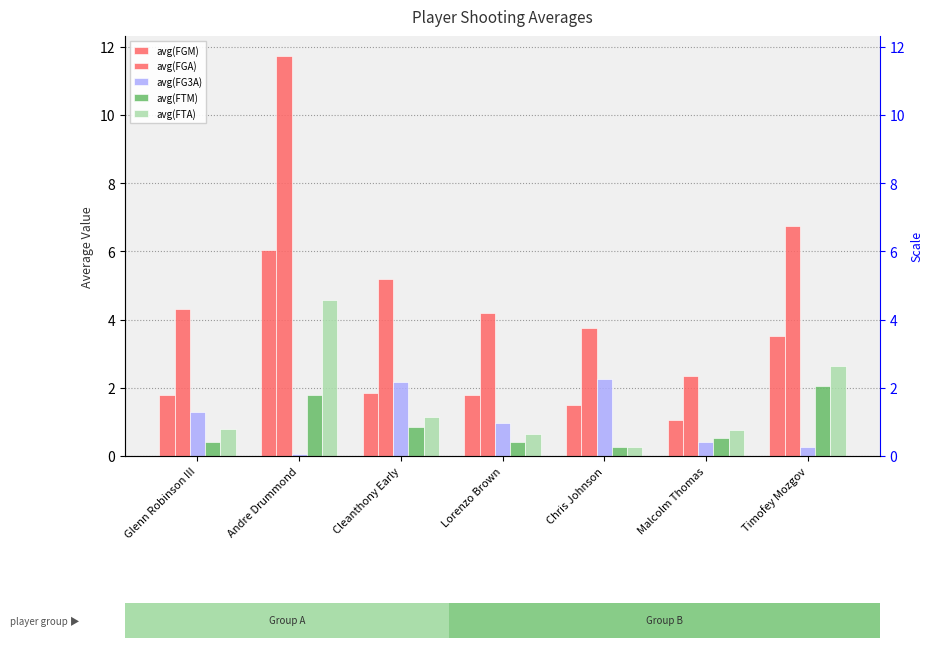

Is it true that avg(FGA) equals 5.2 at Cleanthony Early?

True